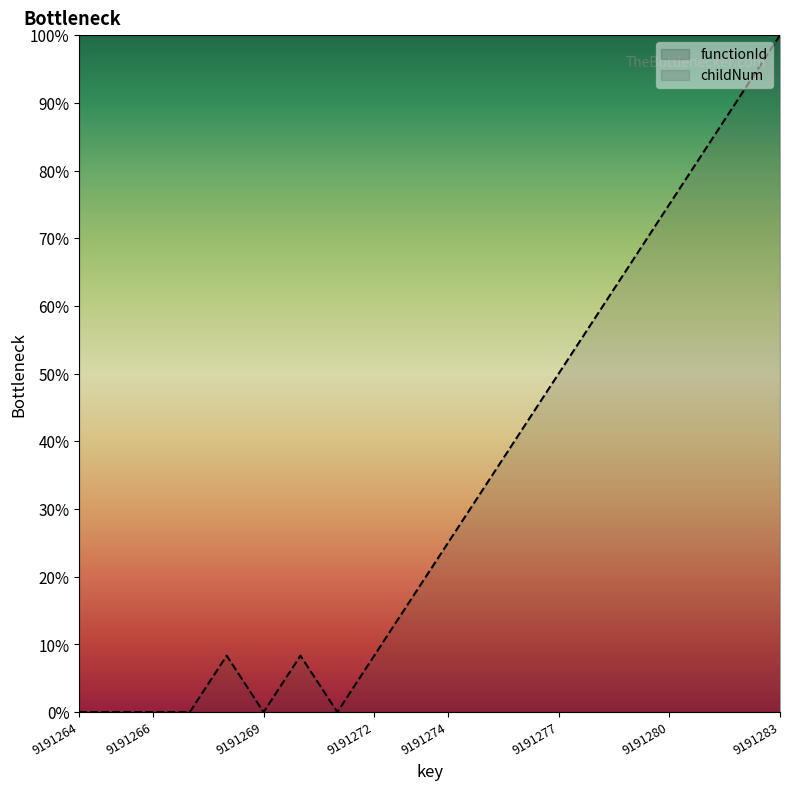

What are all the series names shown in the legend?

functionId, childNum